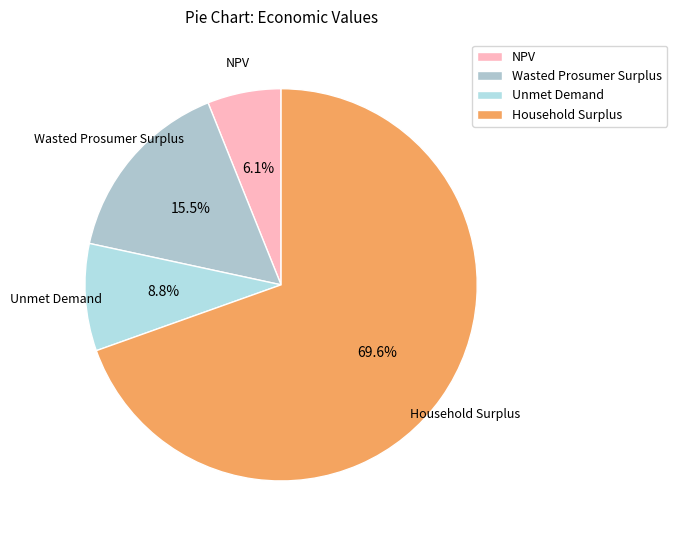

Between Unmet Demand and Household Surplus, which is larger?

Household Surplus